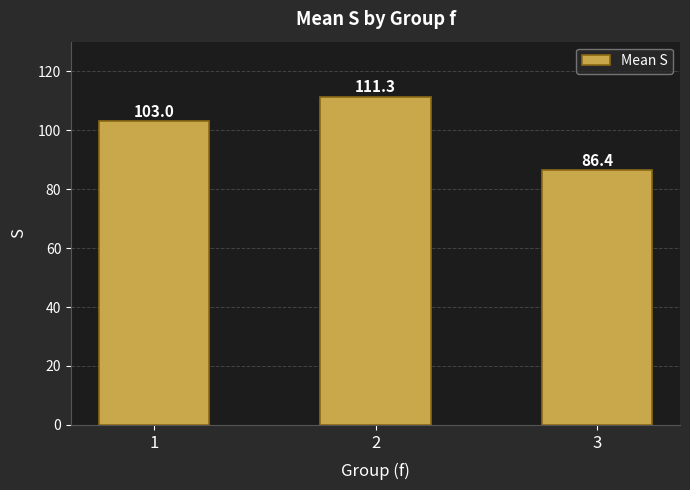

The chart shows a value of 152.7 at 2. True or false?

False